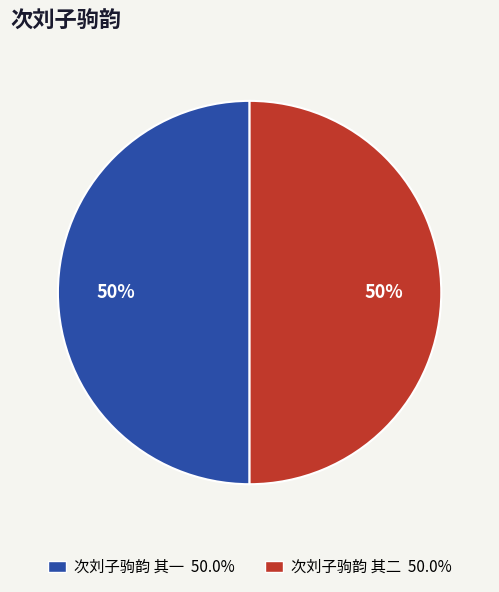

To the nearest percent, what is the combined percentage of 次刘子驹韵 其一 and 次刘子驹韵 其二?

100%